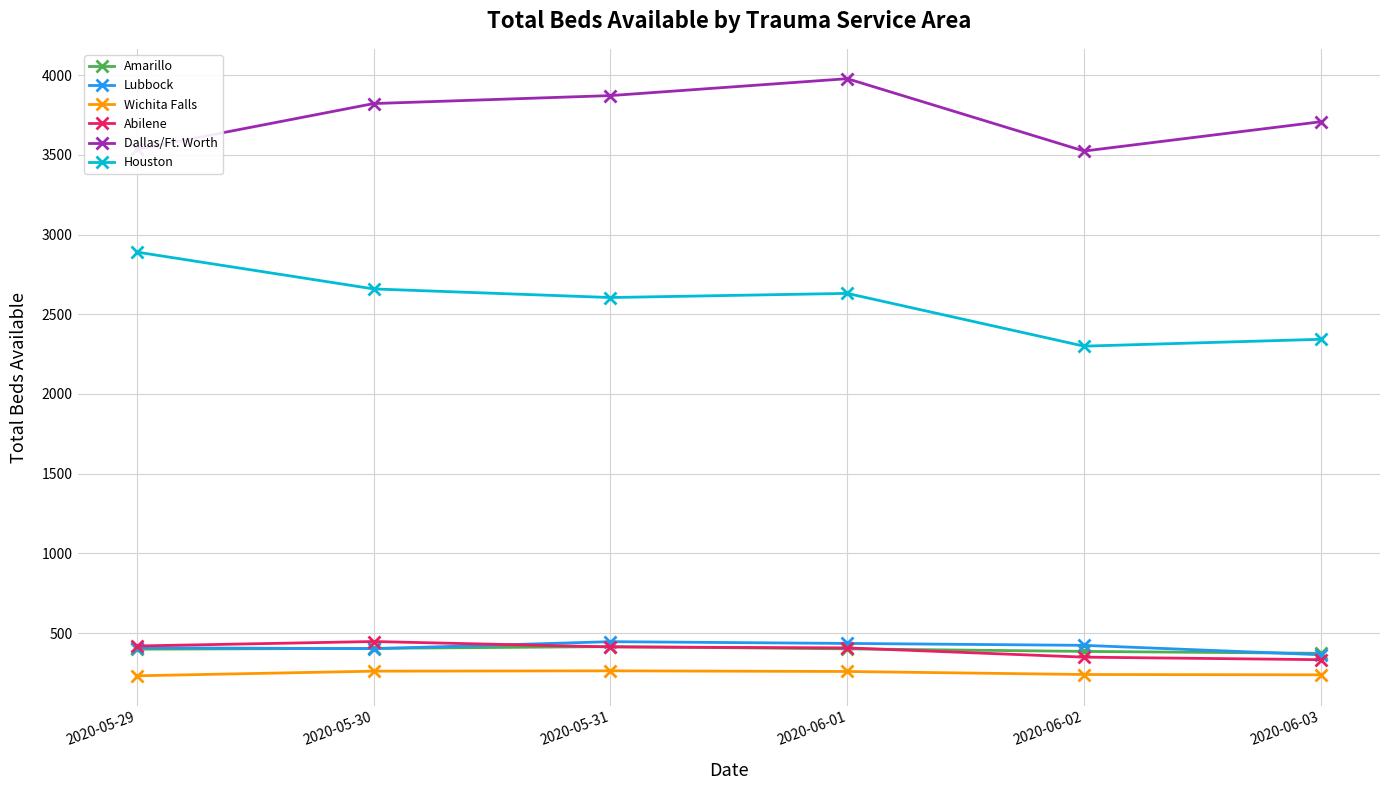

True or false: Wichita Falls and Dallas/Ft. Worth intersect in this chart.

False